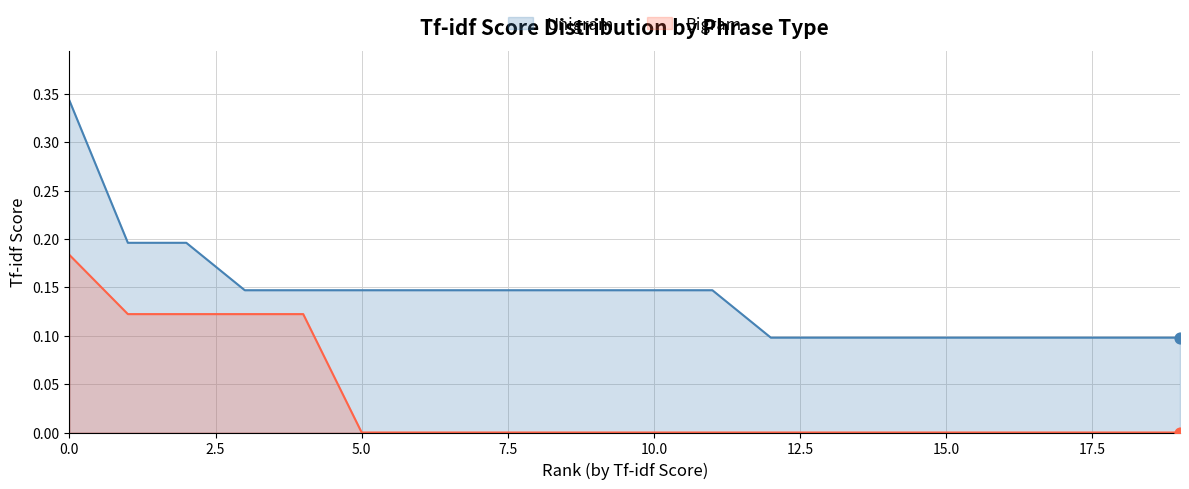

At how many categories does at least one series exceed 0?

20